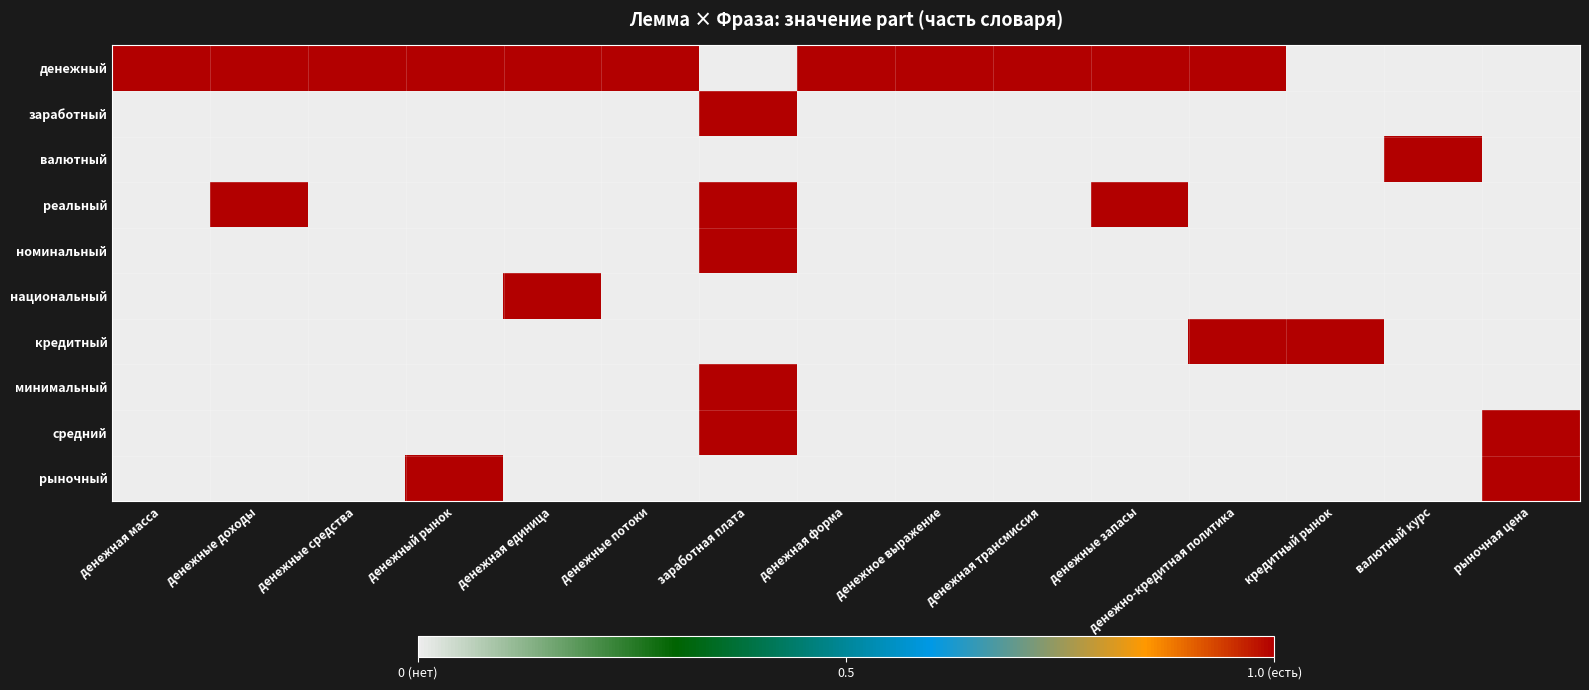

Which series has the largest range (max minus min)?

денежный